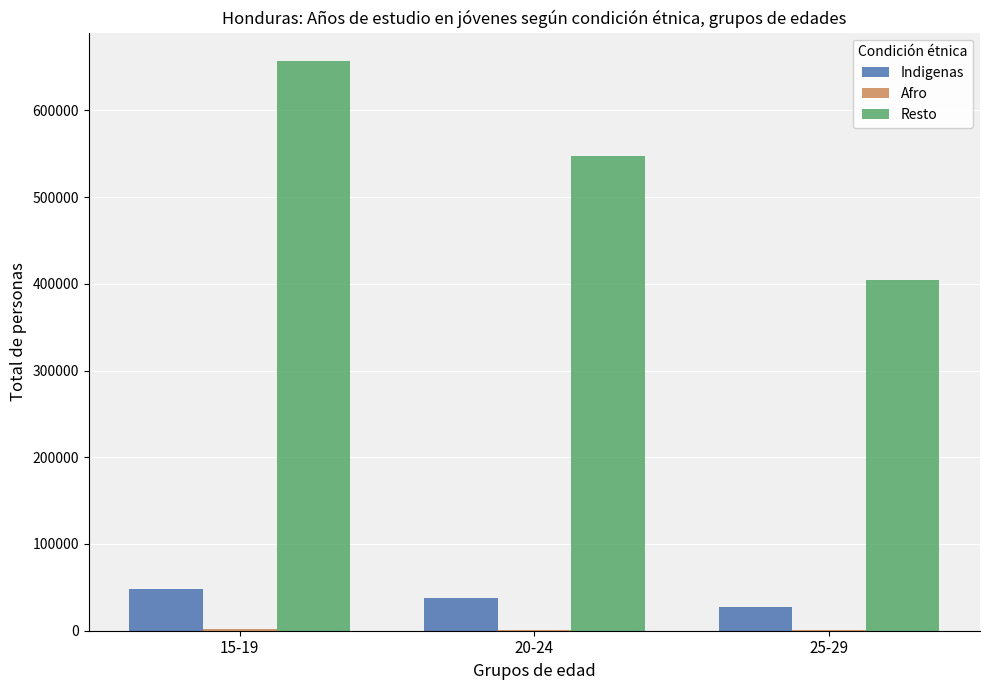

Which series has the largest total across all categories?

Resto